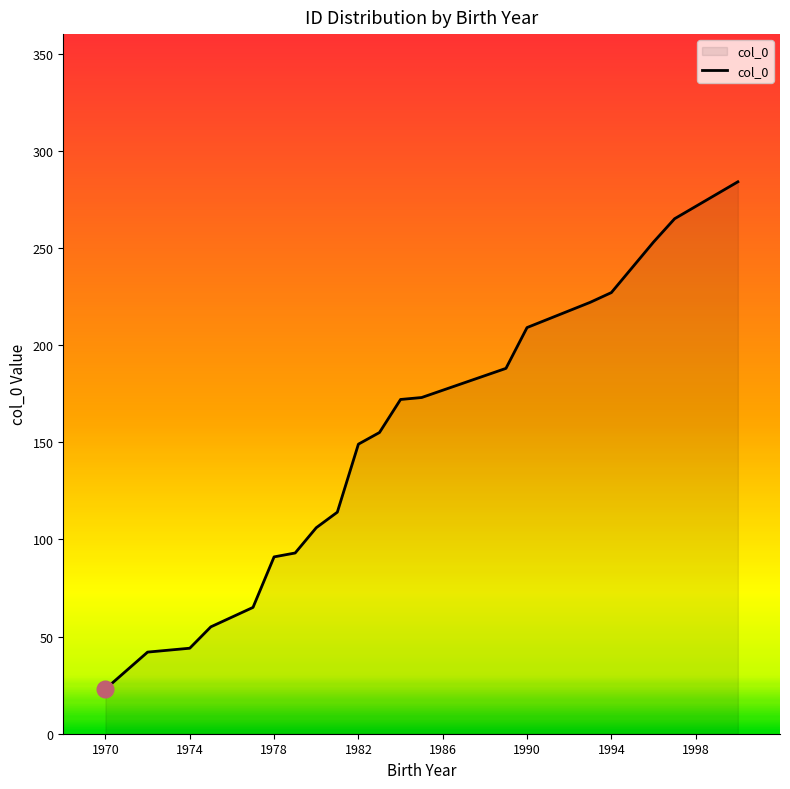

What is the minimum value shown in the chart?

23